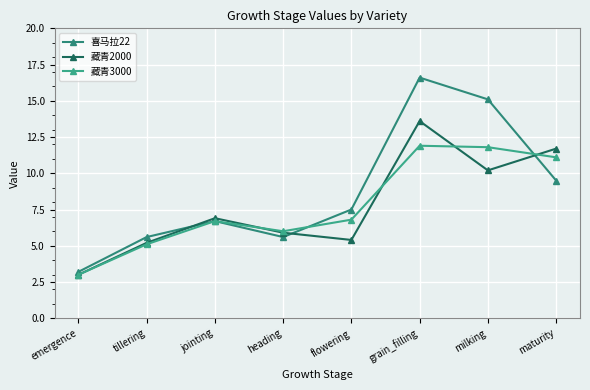

How many categories are shown in the chart?

8